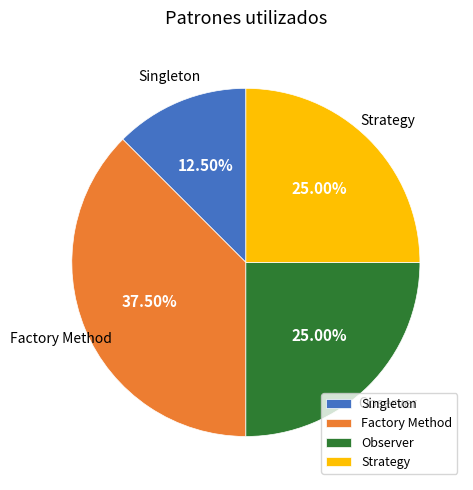

What is the ratio of the value at Factory Method to the value at Singleton?

3.0